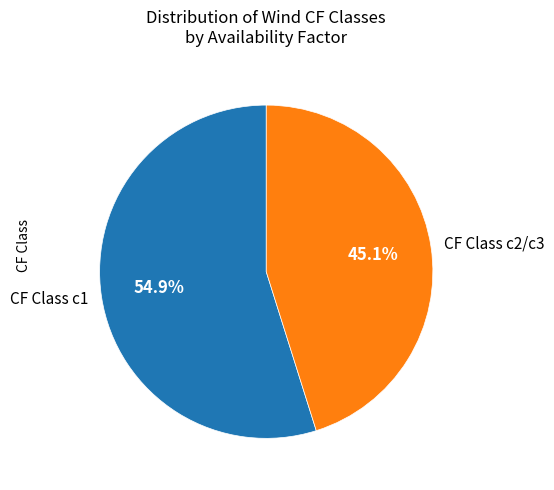

To the nearest percent, what is the average slice percentage?

50%